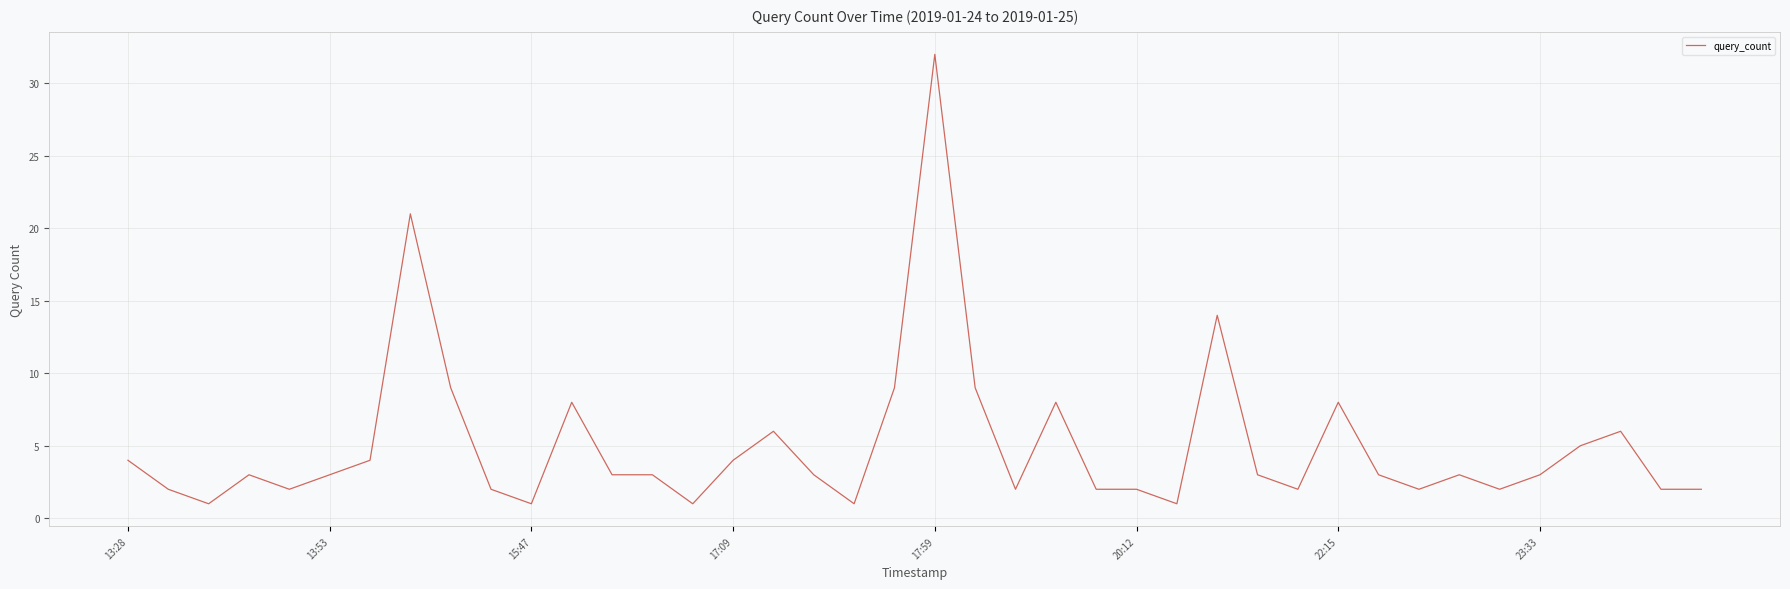

What is the greatest value displayed?

32